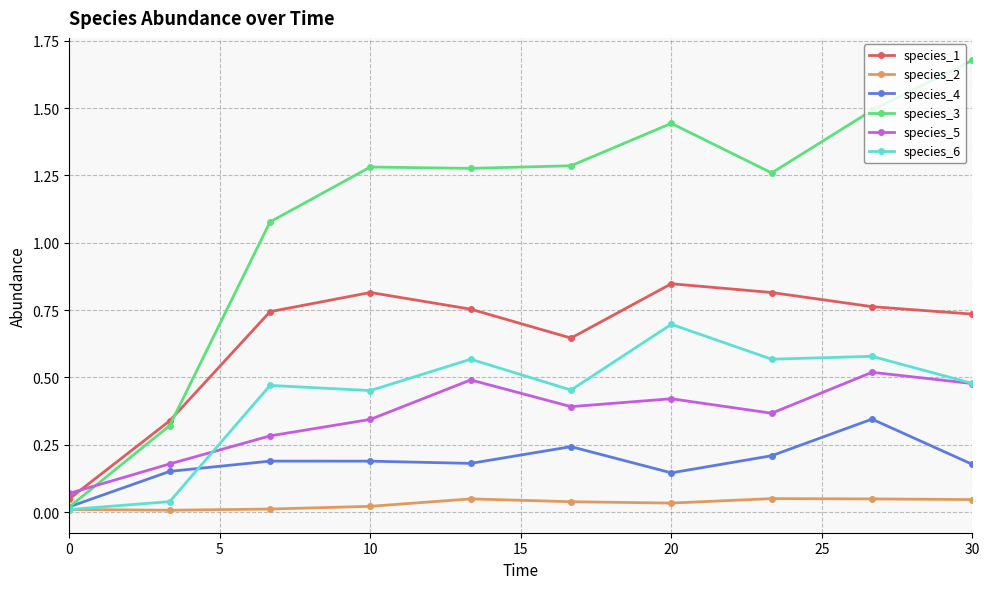

Rank the series by their maximum value, from lowest to highest.

species_2, species_4, species_5, species_6, species_1, species_3